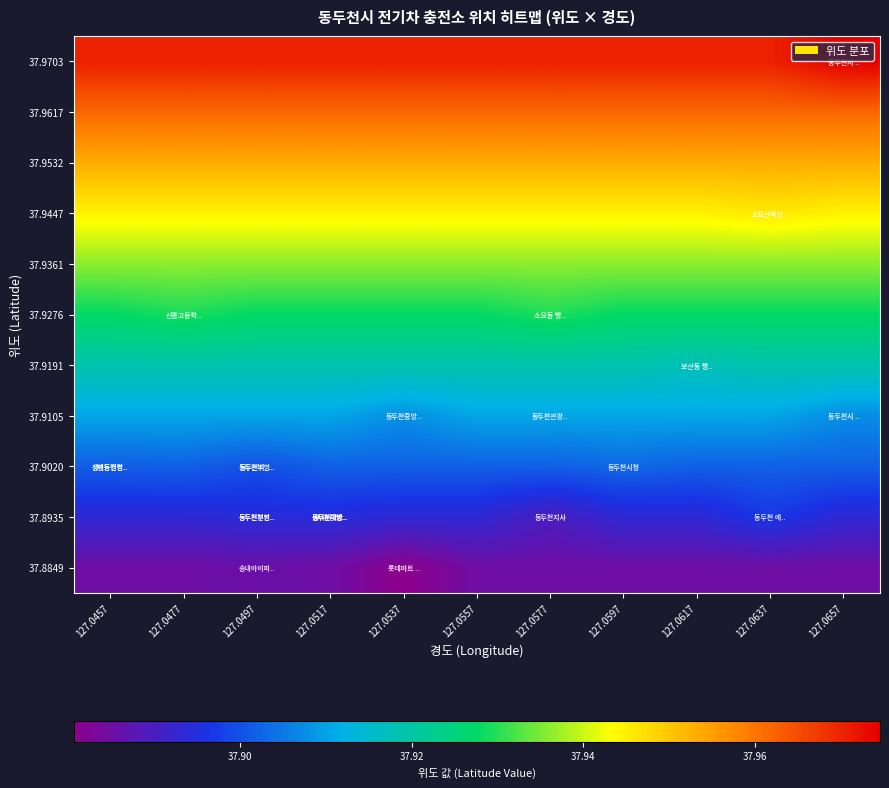

What is the spread (max minus min) of values at 127.0457?

0.1